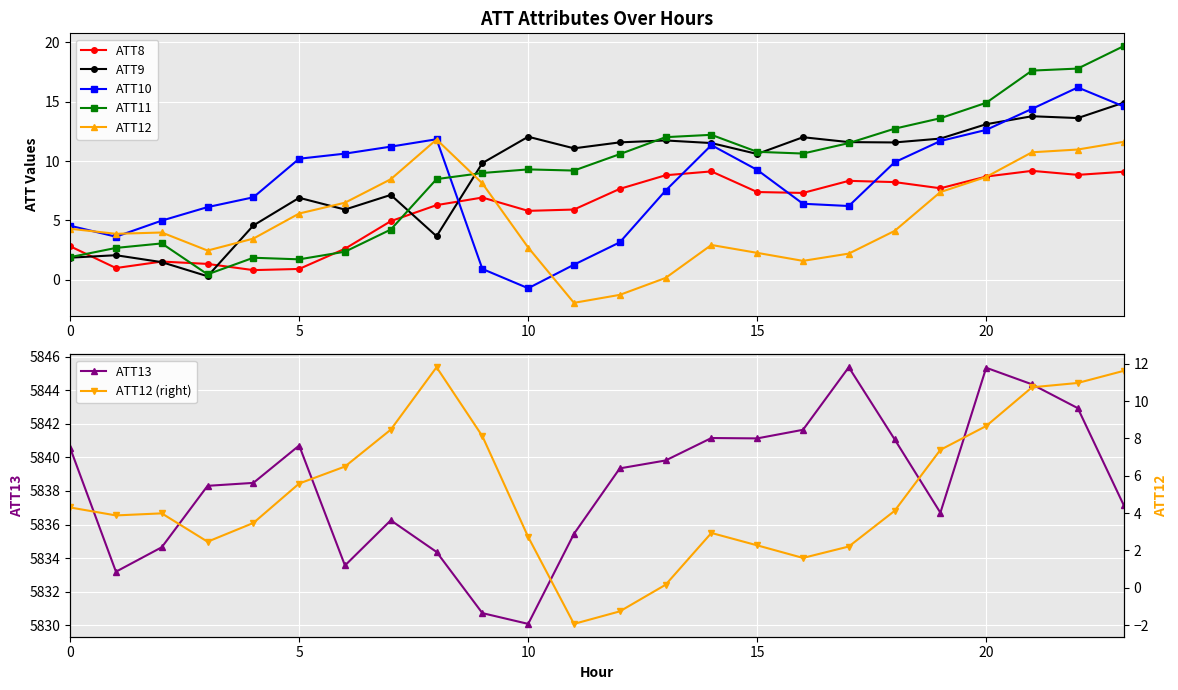

What is the difference between the maximum and second lowest values in the ATT11 series?

17.9